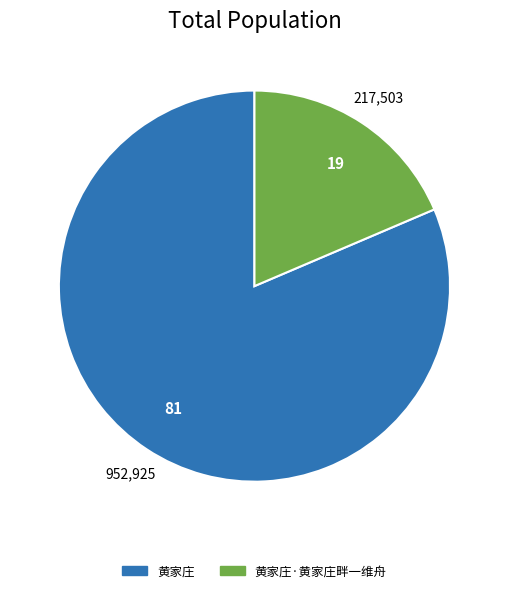

What is the smallest slice in the pie chart?

黄家庄·黄家庄畔一维舟